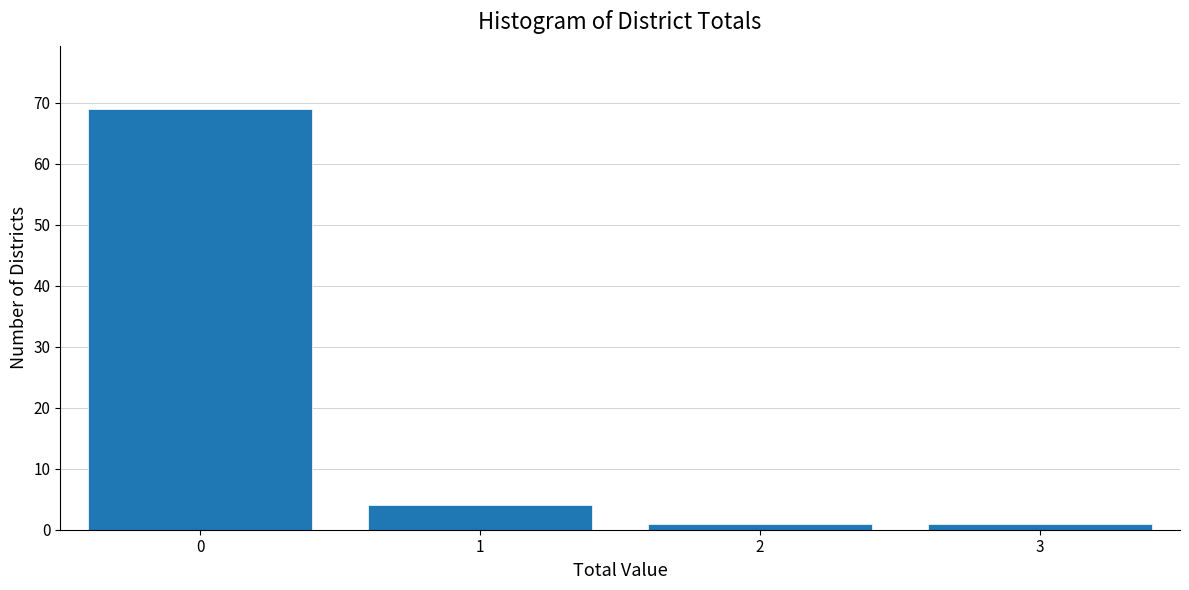

Reading right to left, extract all data points from this chart.

3=1	2=1	1=4	0=69